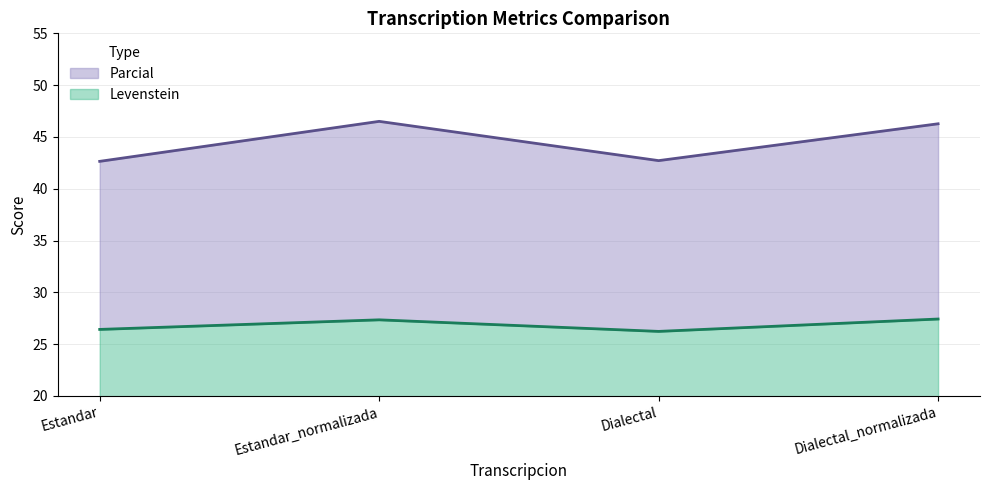

True or false: Levenstein and Parcial cross at least once.

False